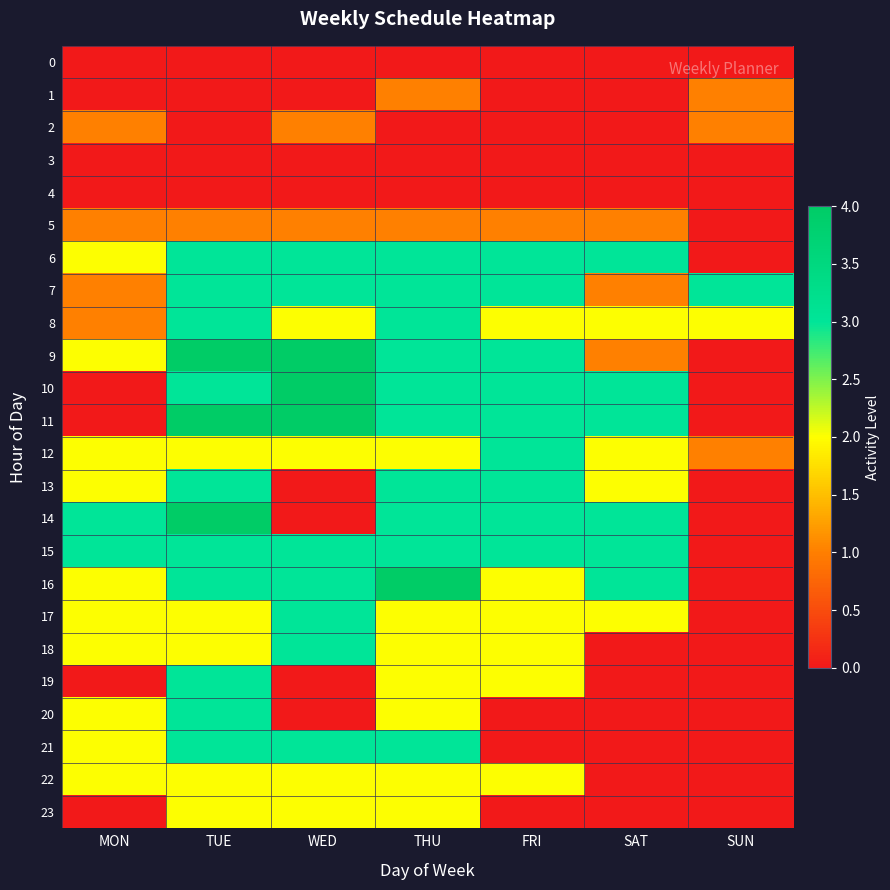

What is the greatest value displayed?

4